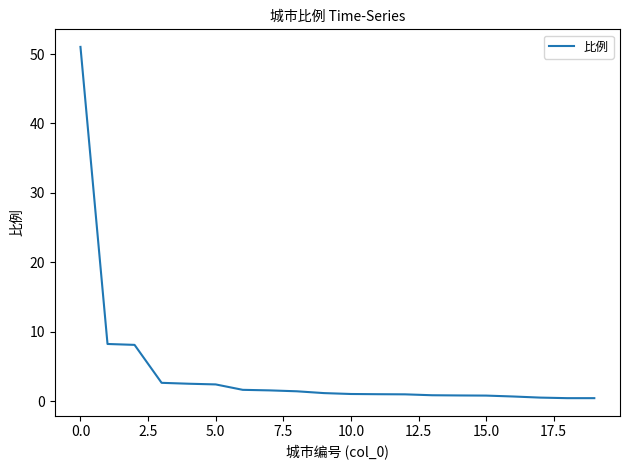

What is the greatest value displayed?

51.0